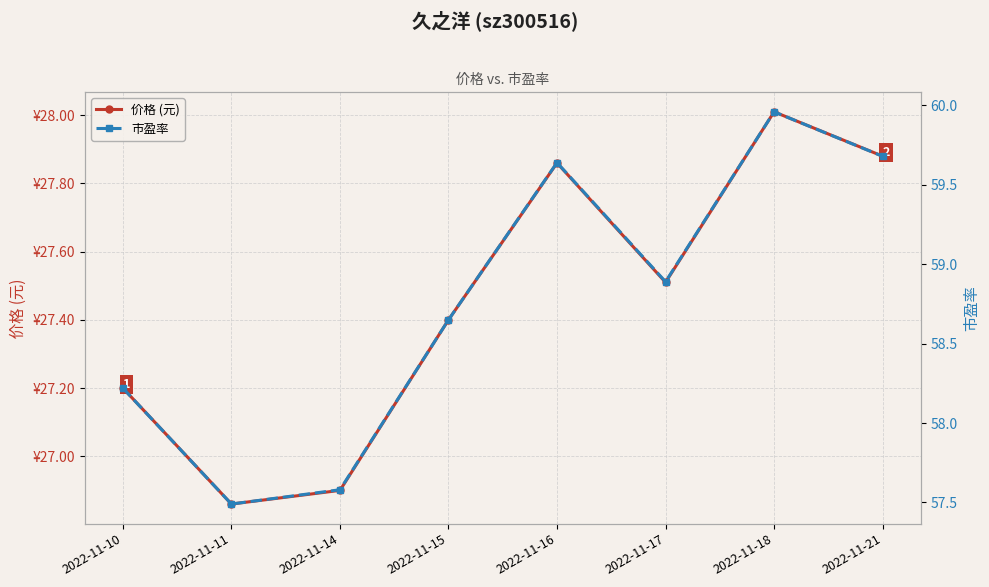

At which category does 市盈率 reach its first local valley?

2022-11-11